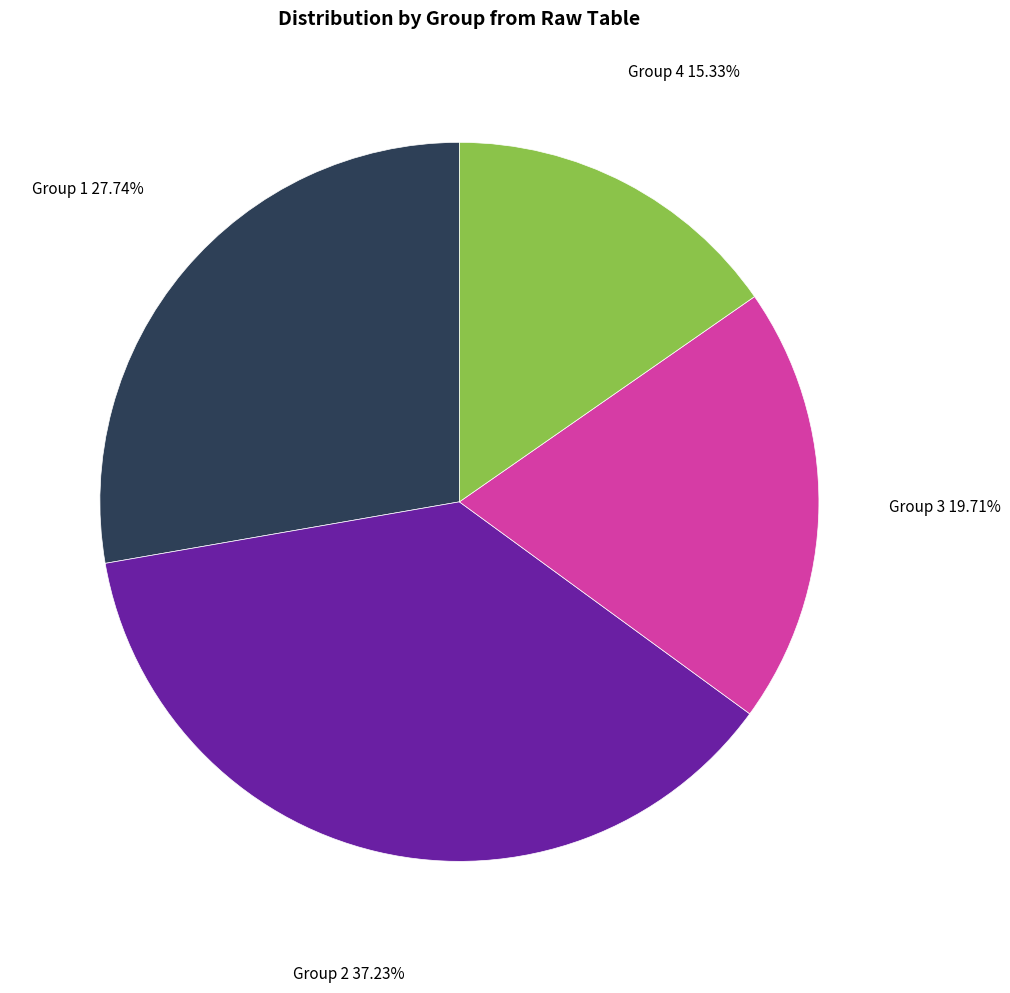

Is there any slice that represents more than half of the pie?

No